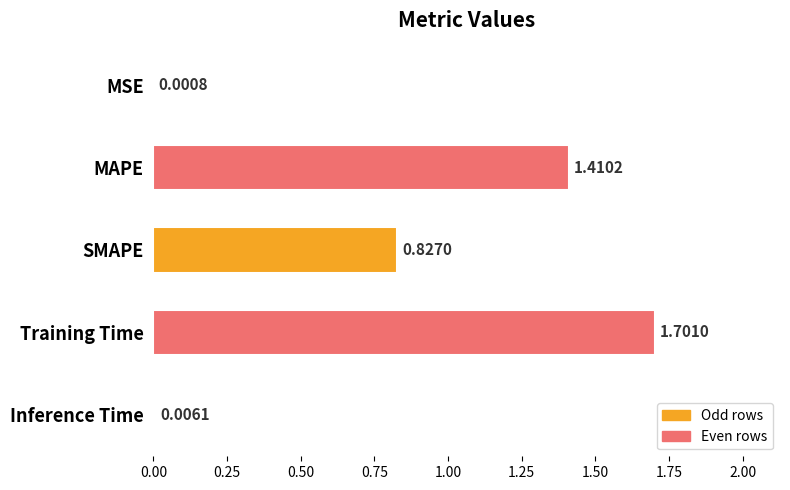

What is the change in value from Training Time to Inference Time?

-1.7